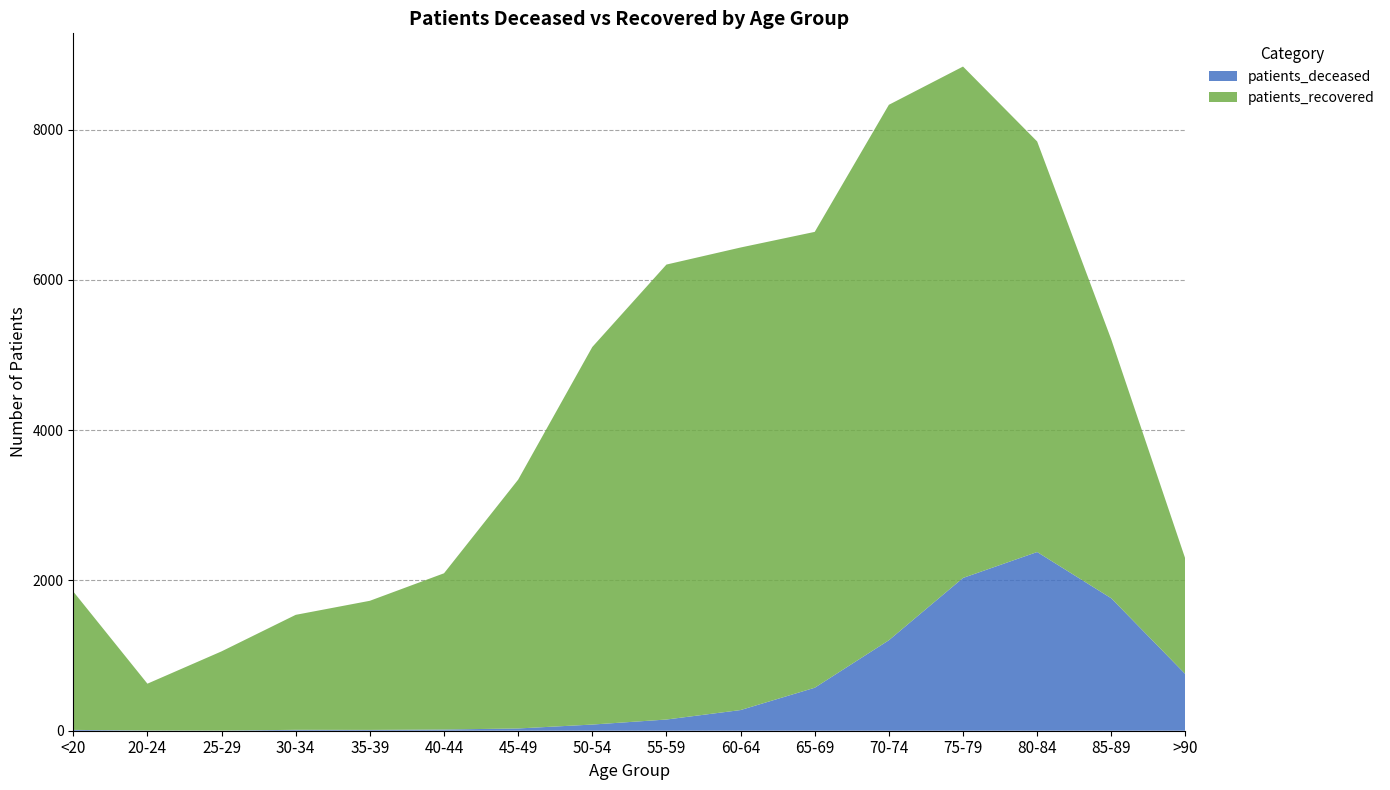

Reading left to right, transcribe all the data shown in this chart.

patients_deceased: <20=11	20-24=3	25-29=2	30-34=12	35-39=11	40-44=16	45-49=30	50-54=82	55-59=149	60-64=275	65-69=572	70-74=1204	75-79=2033	80-84=2378	85-89=1762	>90=752
patients_recovered: <20=1841	20-24=623	25-29=1054	30-34=1530	35-39=1718	40-44=2079	45-49=3311	50-54=5024	55-59=6054	60-64=6155	65-69=6066	70-74=7125	75-79=6805	80-84=5463	85-89=3443	>90=1531